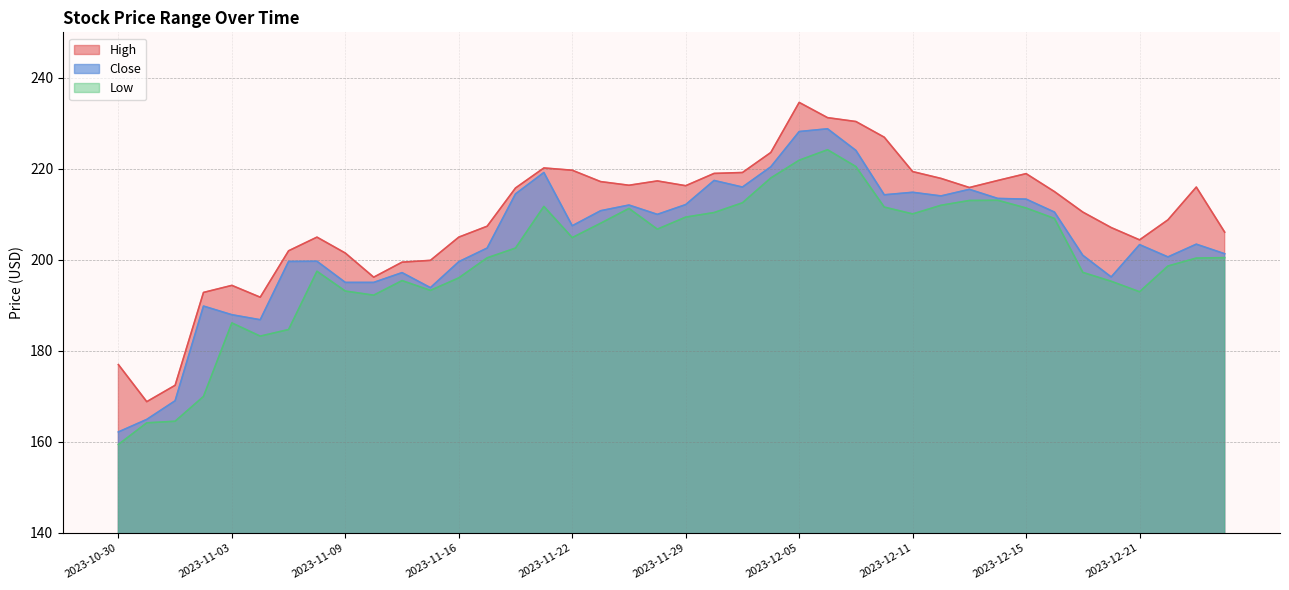

At how many categories does at least one series exceed 234?

1